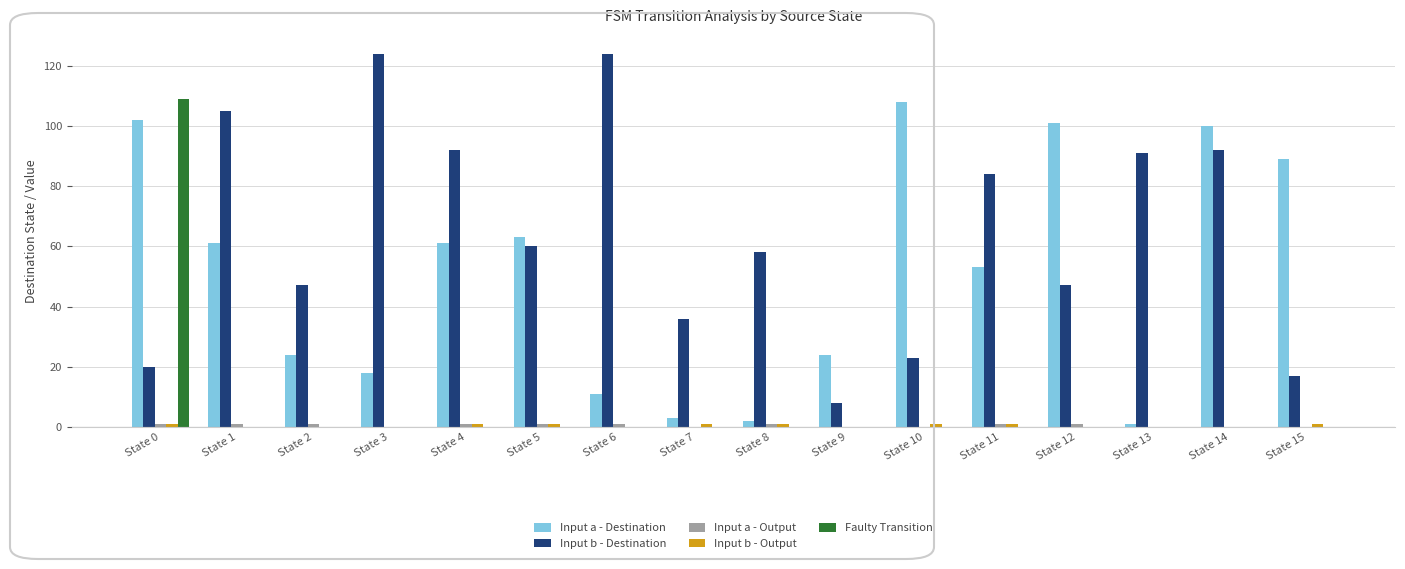

What is the sum of all Faulty Transition values?

109